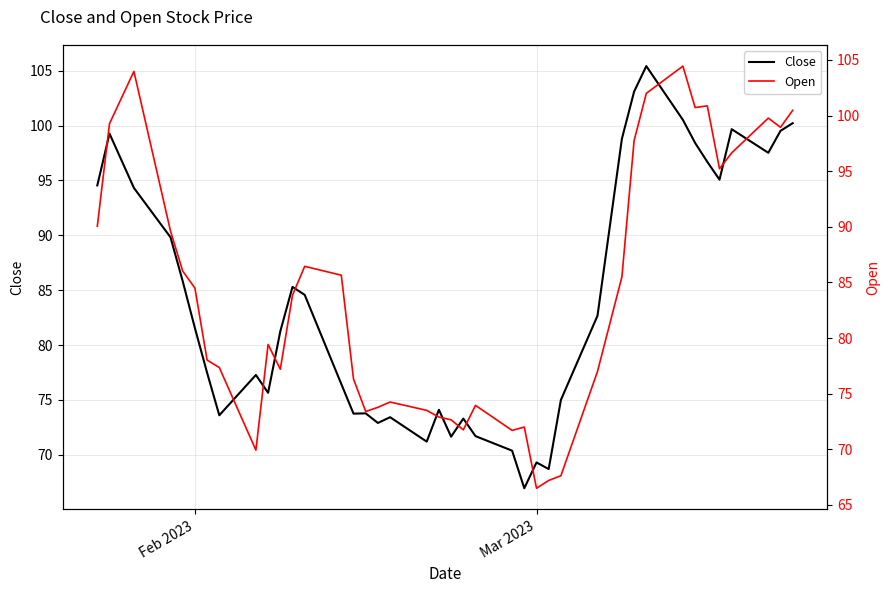

What is the minimum value for Close?

67.0